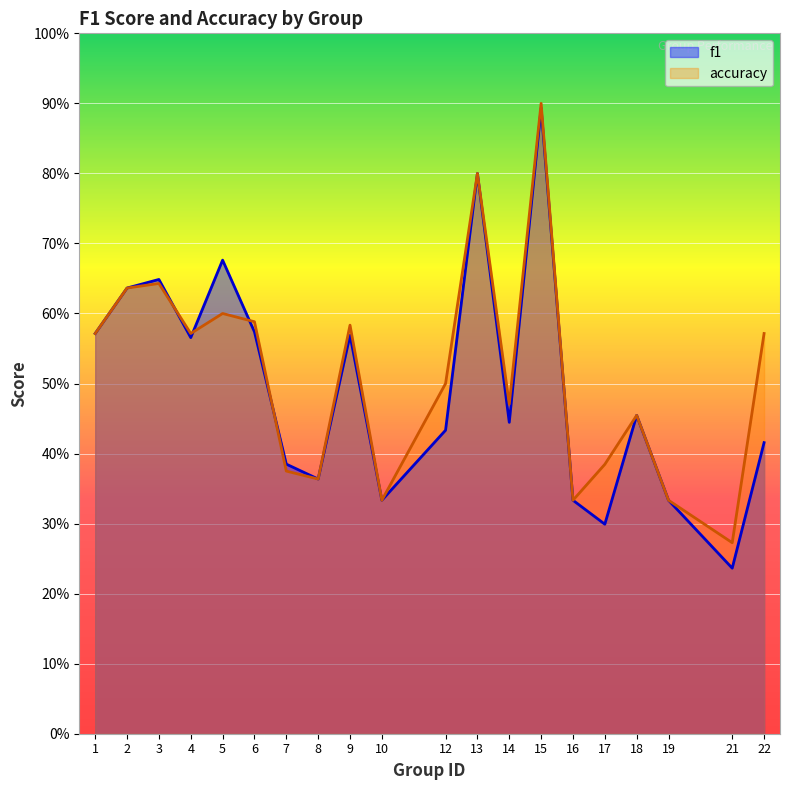

Where is f1 nearest to the value 0?

21